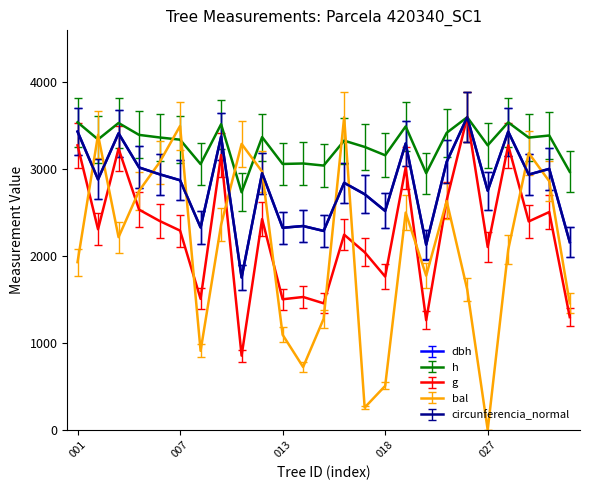

How many lines are shown in the chart?

5